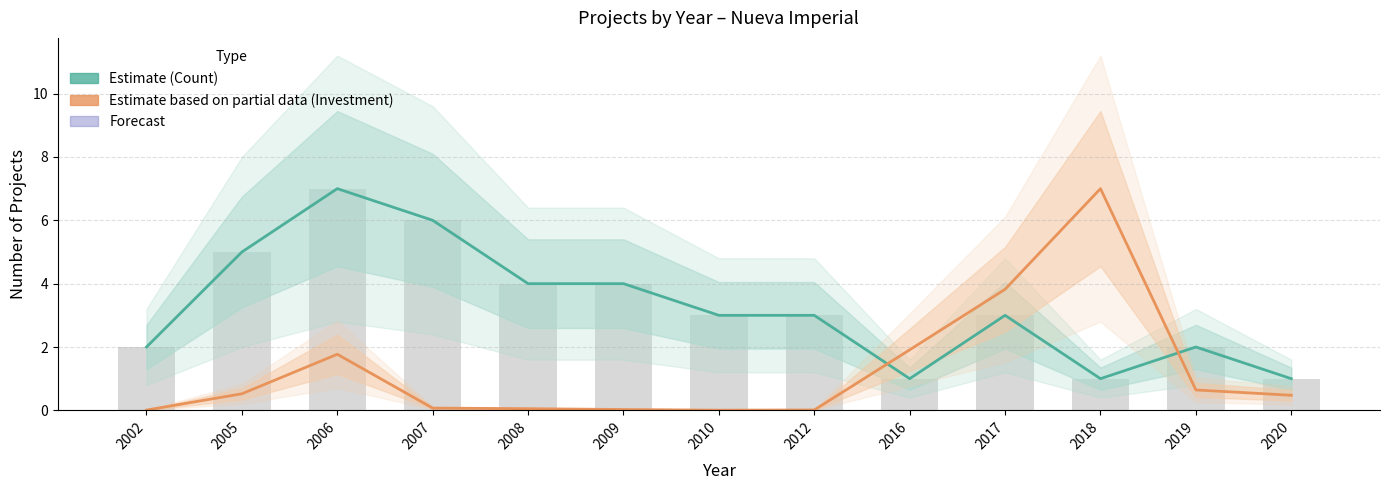

Which has a higher value, 2007 or 2006?

2006